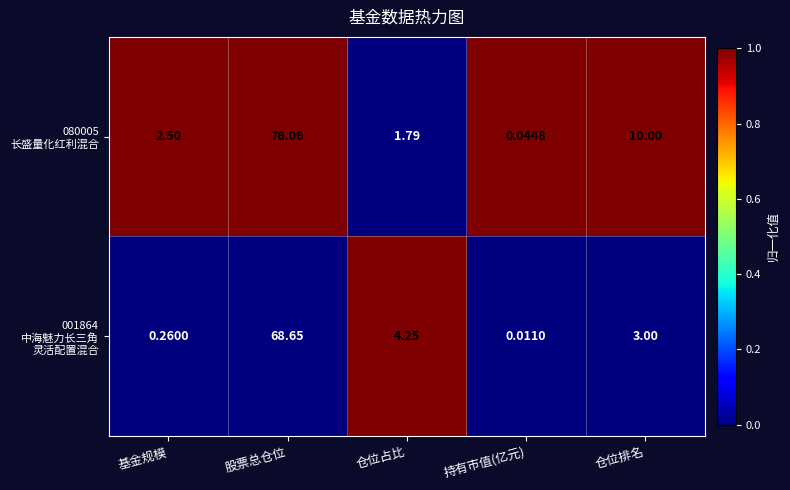

Which category has the lowest value across all series?

持有市值(亿元)